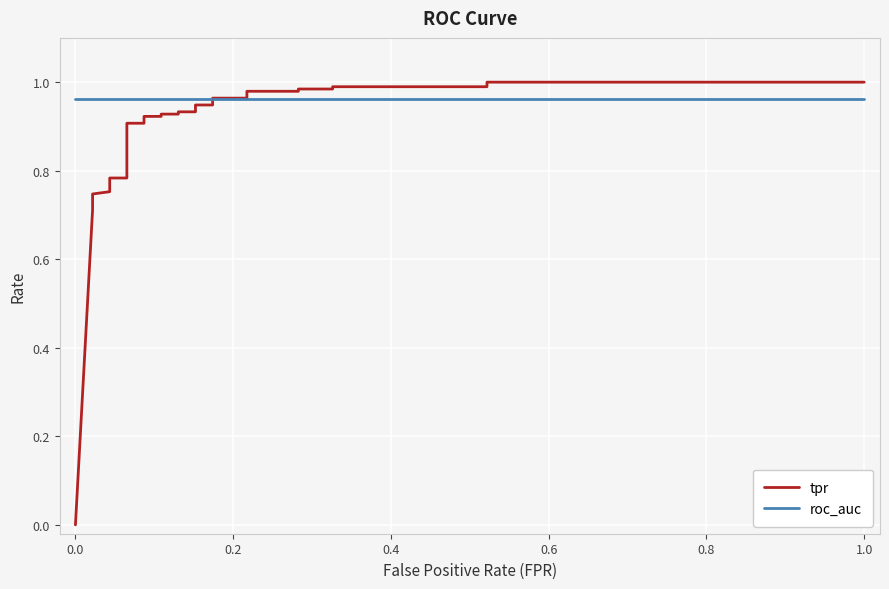

Reading right to left, what are all the values shown in this chart?

tpr: 1.0	1.0	1.0	1.0	1.0	1.0	1.0	1.0	1.0	1.0	0.9	0.9	0.9	0.9	0.9	0.9	0.9	0.9	0.9	0.9	0.8	0.8	0.8	0.8	0.8	0.7	0.7	0.7	0.0
roc_auc: 1.0	1.0	1.0	1.0	1.0	1.0	1.0	1.0	1.0	1.0	1.0	1.0	1.0	1.0	1.0	1.0	1.0	1.0	1.0	1.0	1.0	1.0	1.0	1.0	1.0	1.0	1.0	1.0	1.0